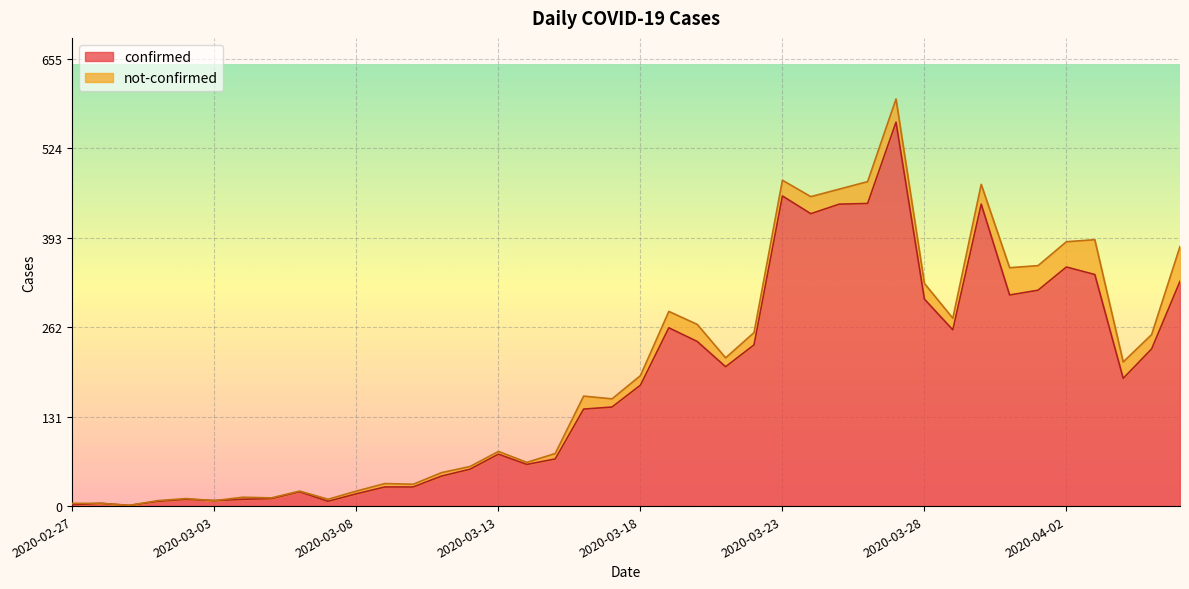

Rank the categories by value from lowest to highest.

2020-02-29, 2020-02-27, 2020-02-28, 2020-03-01, 2020-03-07, 2020-03-03, 2020-03-02, 2020-03-04, 2020-03-05, 2020-03-08, 2020-03-06, 2020-03-09, 2020-03-10, 2020-03-11, 2020-03-12, 2020-03-14, 2020-03-15, 2020-03-13, 2020-03-16, 2020-03-17, 2020-03-18, 2020-04-04, 2020-03-21, 2020-04-05, 2020-03-22, 2020-03-20, 2020-03-29, 2020-03-19, 2020-03-28, 2020-03-31, 2020-04-01, 2020-04-06, 2020-04-03, 2020-04-02, 2020-03-24, 2020-03-25, 2020-03-30, 2020-03-26, 2020-03-23, 2020-03-27